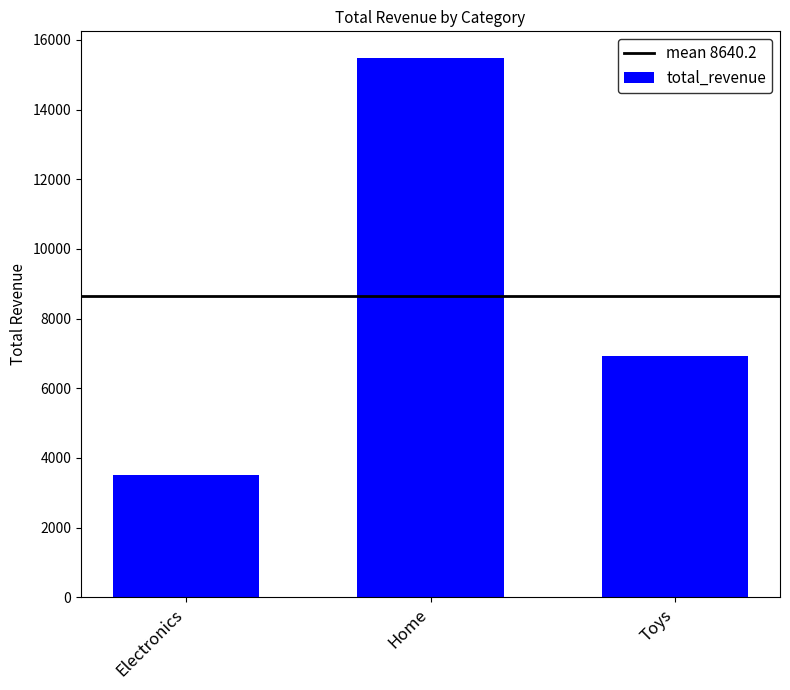

Rank the categories by value from lowest to highest.

Electronics, Toys, Home